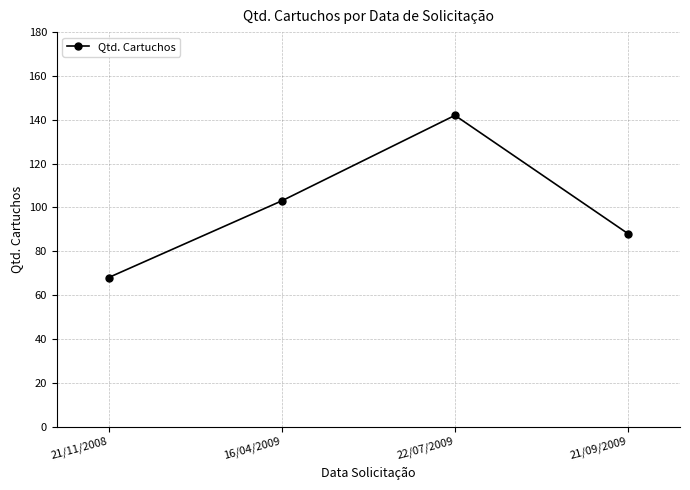

What is the change in value from 16/04/2009 to 21/09/2009?

-15